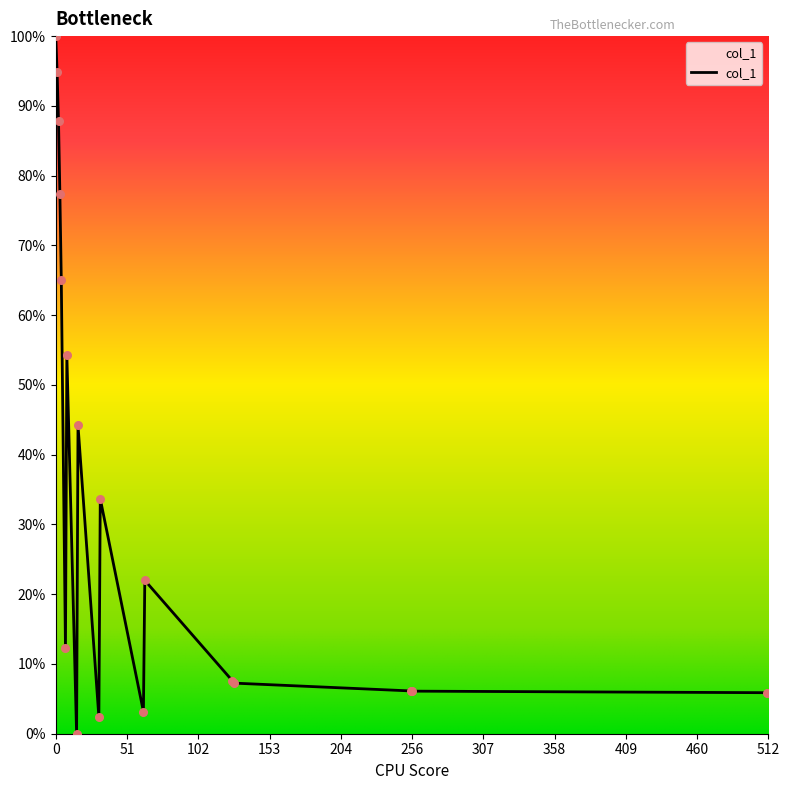

What is the greatest value displayed?

100.0